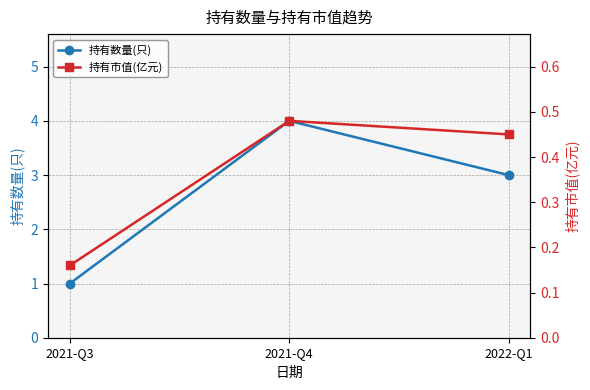

What is the difference between the 持有数量(只) values at 2022-Q1 and 2021-Q4?

1